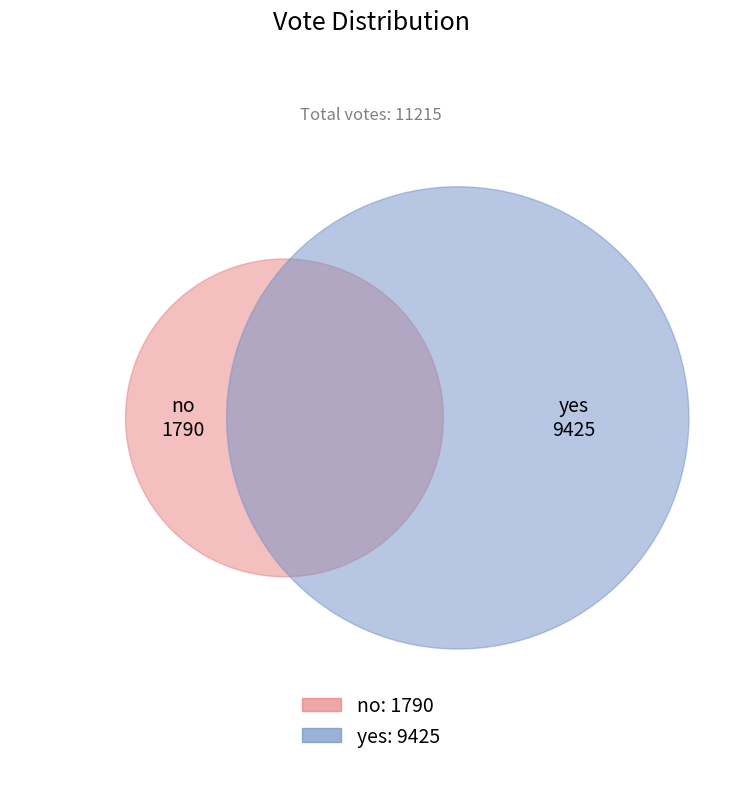

What is the ratio of the value at yes to the value at no?

5.3